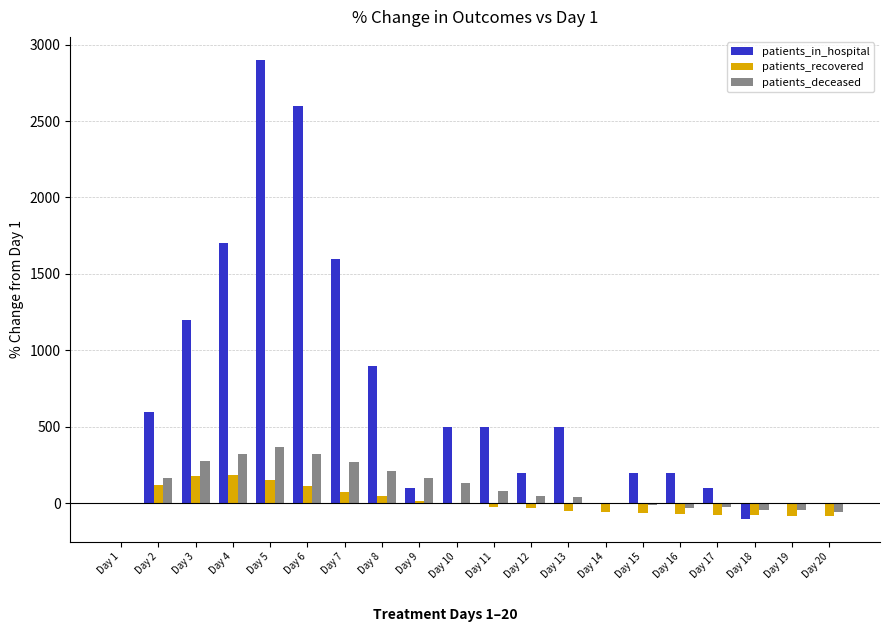

How many data points in patients_deceased are above 79?

10